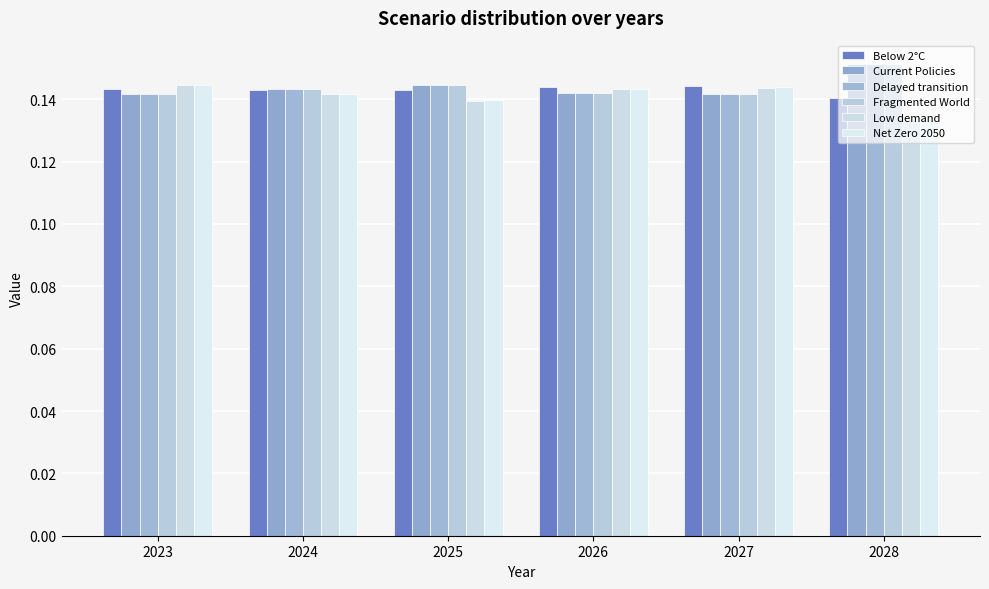

Count the Low demand values in the range 0 to 1.

6